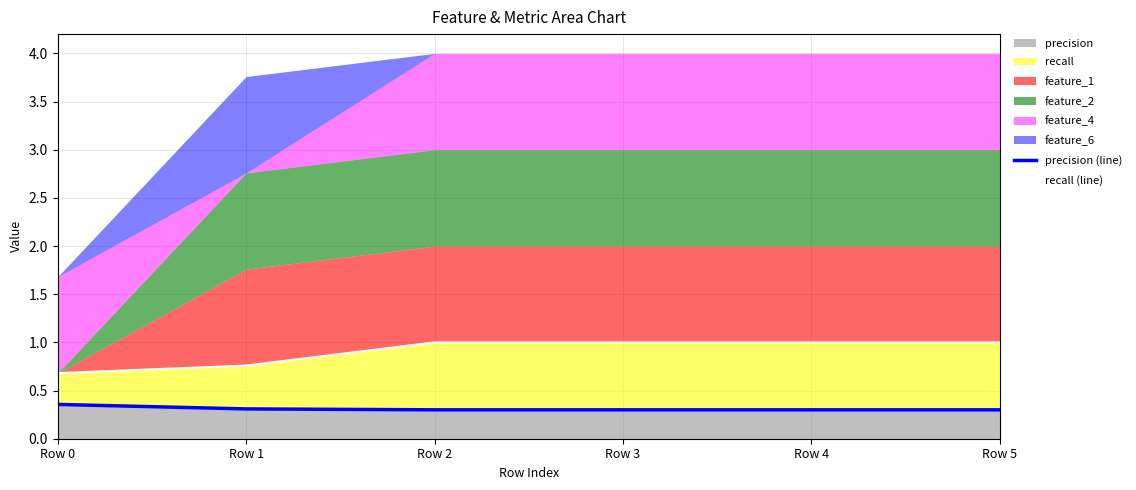

The precision (line) series shows 0.6 at Row 0. True or false?

False